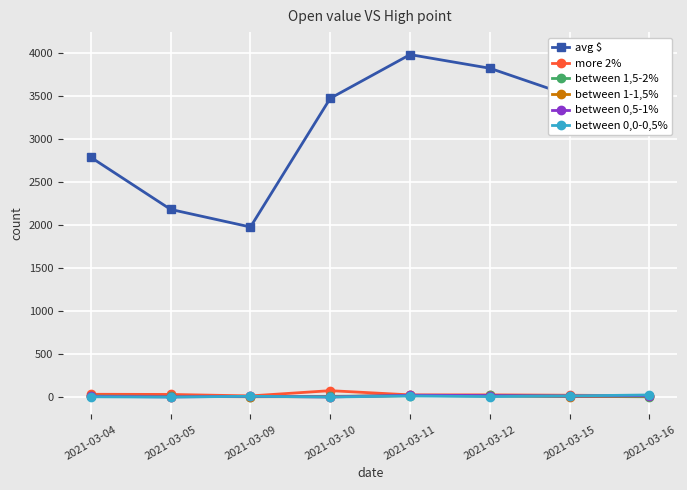

What is the difference between the highest and lowest values at 2021-03-10?

3468.7